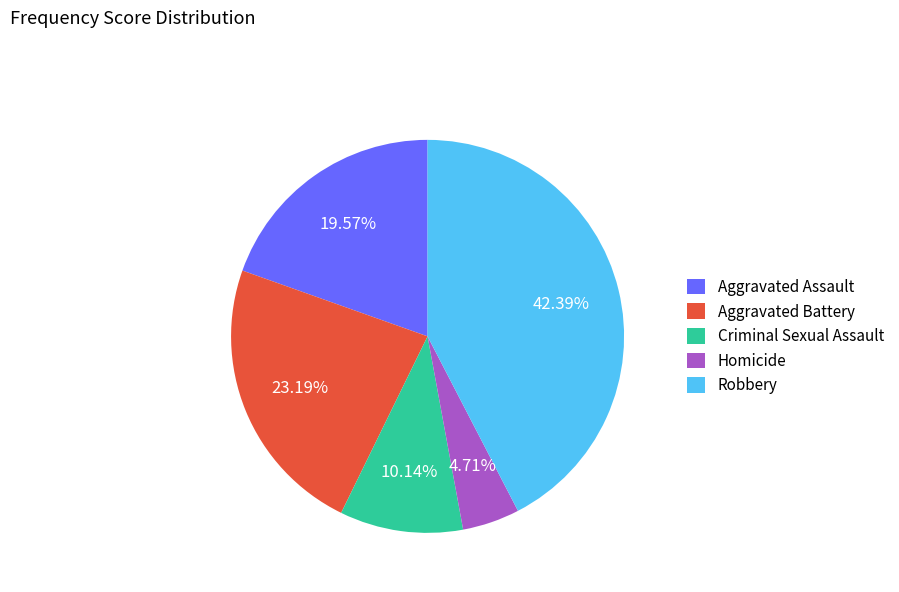

What is the total percentage of Aggravated Assault and Homicide?

24.3%